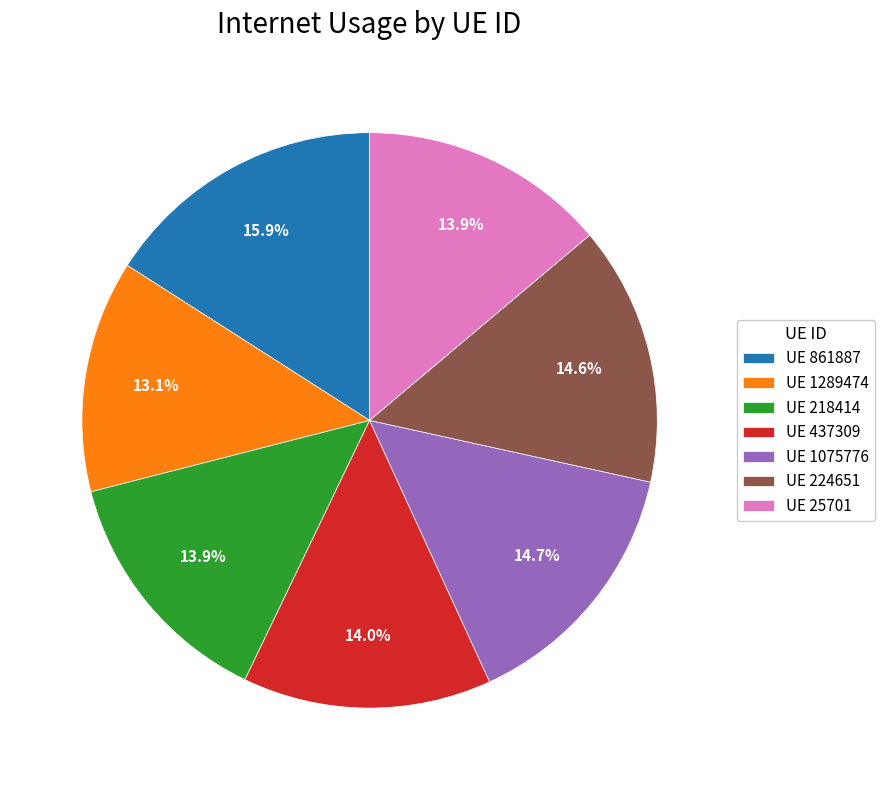

Which slice is the largest?

UE 861887